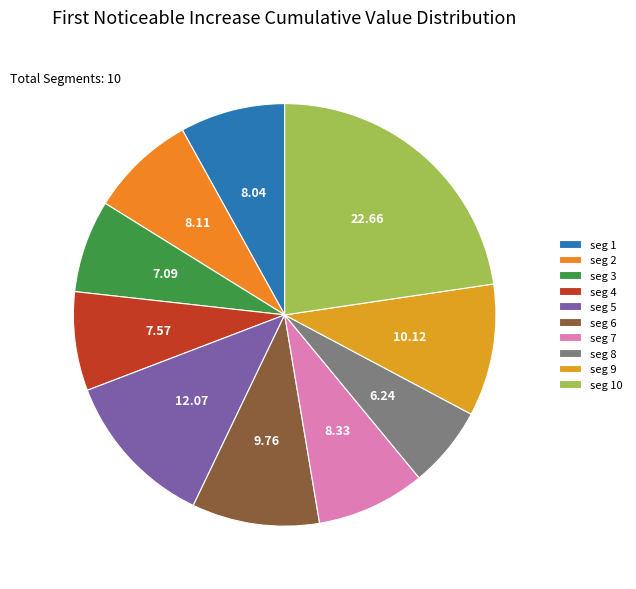

Which slice is the largest?

seg 10